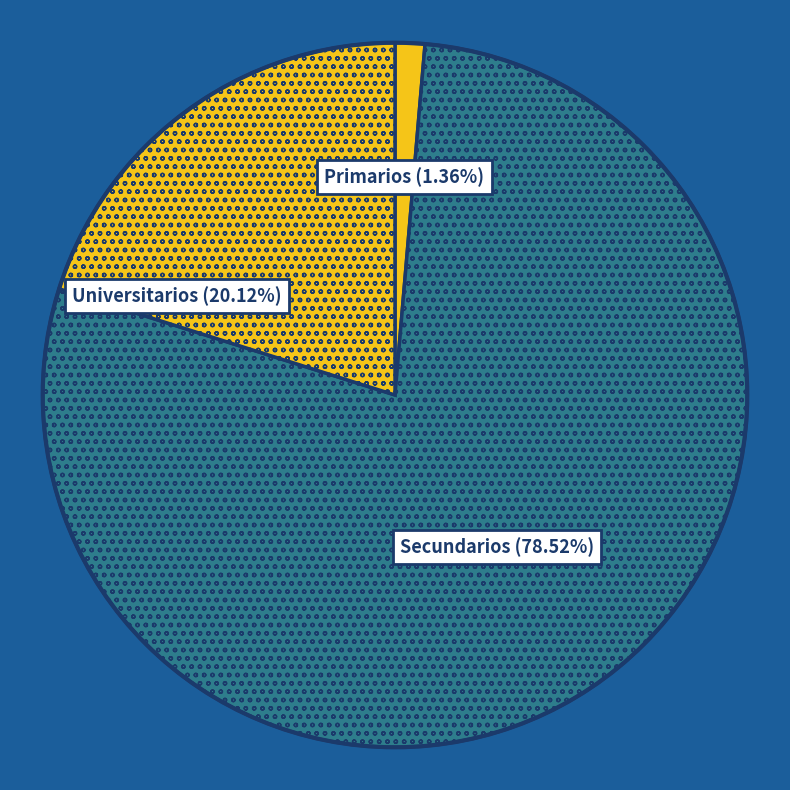

How many slices are in this pie chart?

3